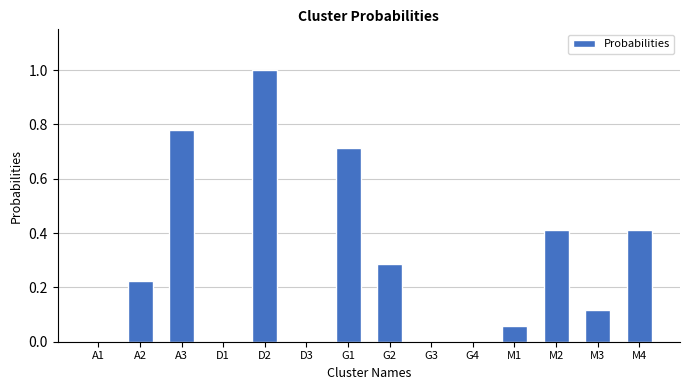

Are the bars grouped side by side (vs. stacked)?

No